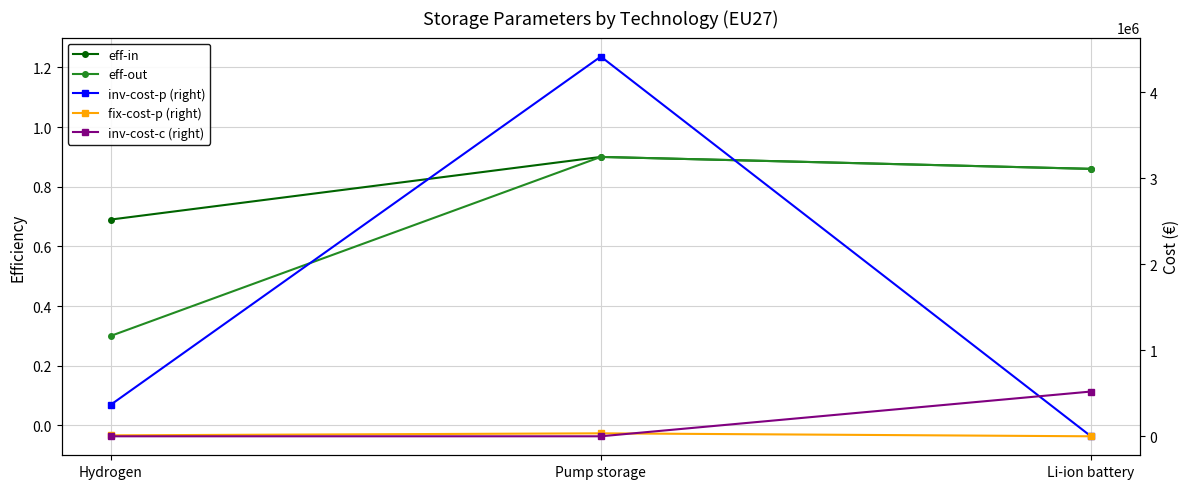

What is the value of the fix-cost-p (right) point at the 1st from the left?

11000.0